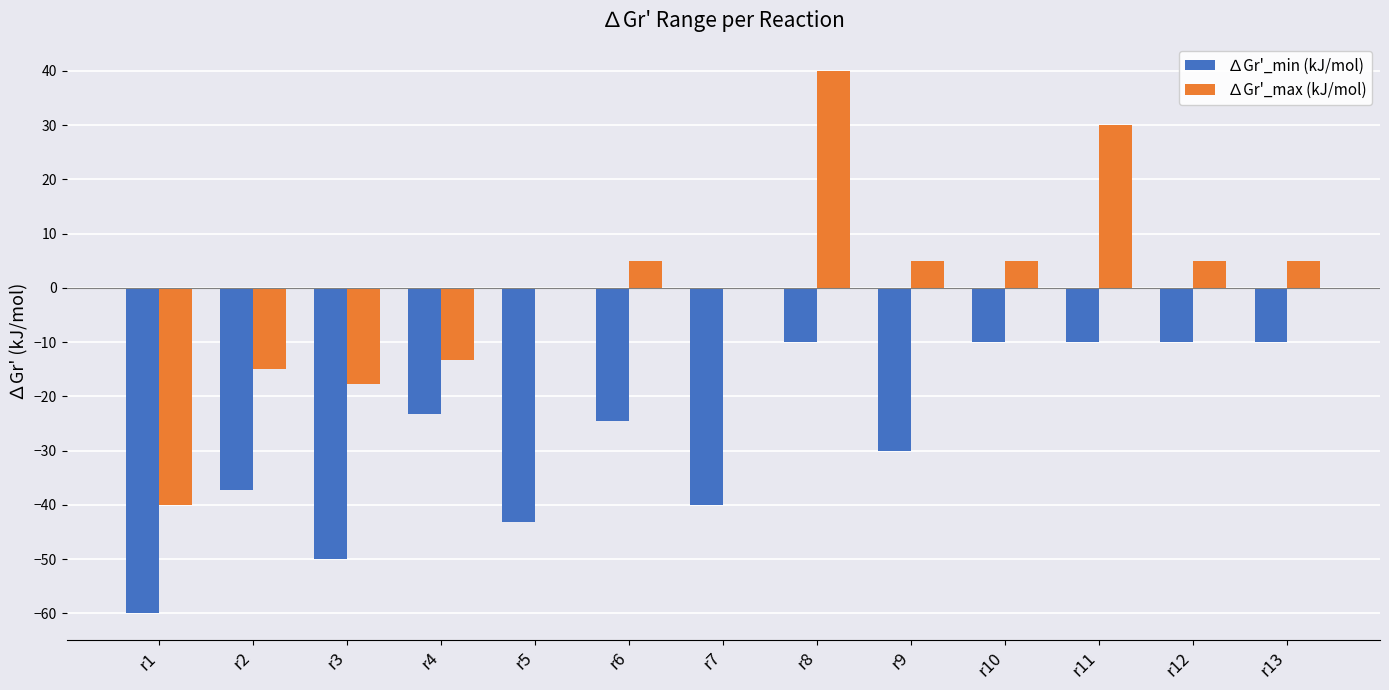

True or false: ∆Gr'_min (kJ/mol) has a value of -10.0 at r12.

True